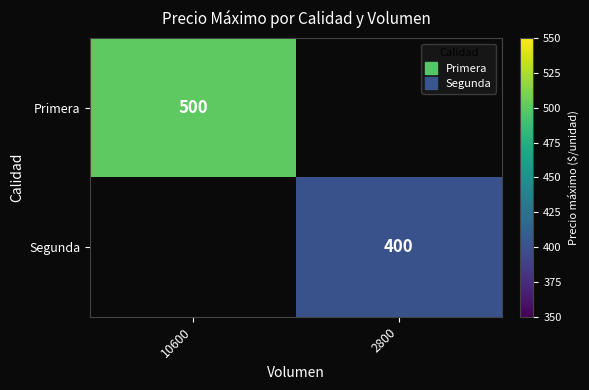

Rank the series by their average value, from highest to lowest.

Primera, Segunda